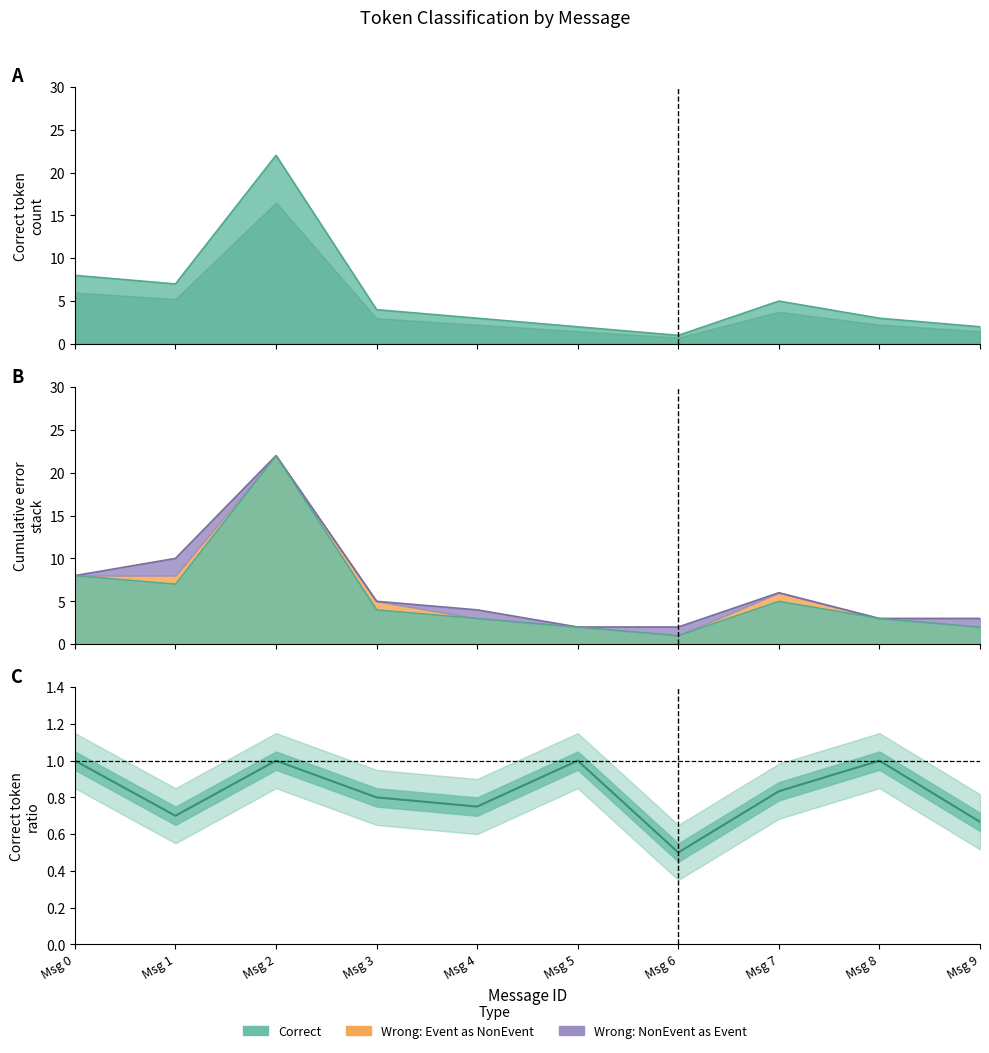

True or false: Wrong_Entity_NonEvent_as_Event and Correct cross at least once.

False